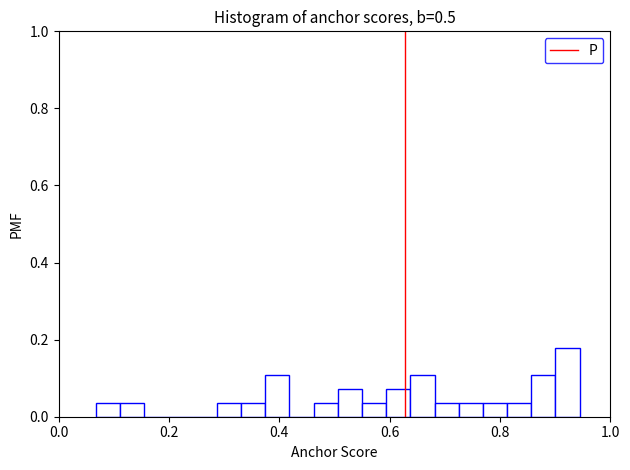

Read against the x-axis, roughly where is the centre of the tallest bar?

0.92